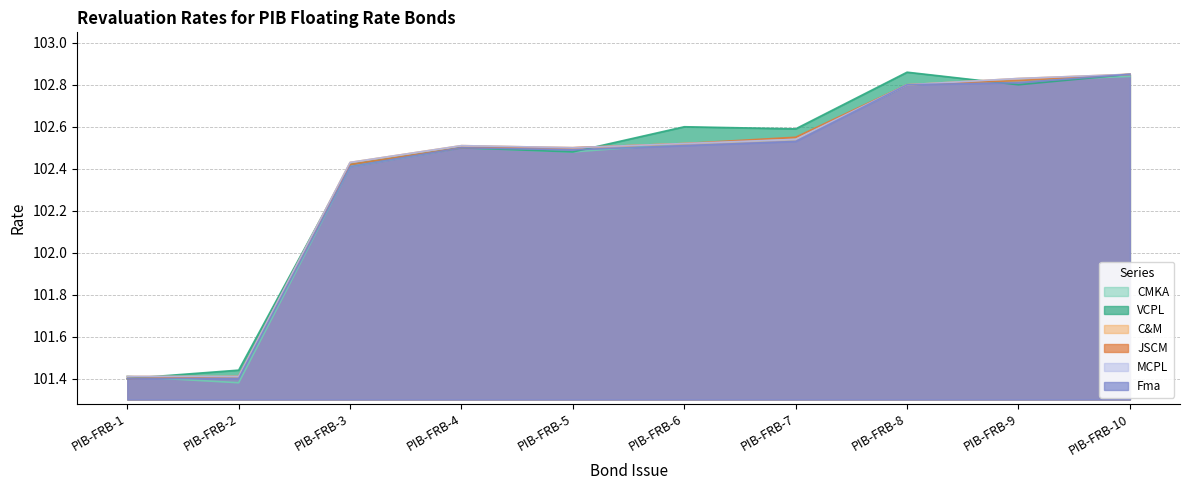

The value of C&M at PIB-FRB-5 is 64.0. True or false?

False